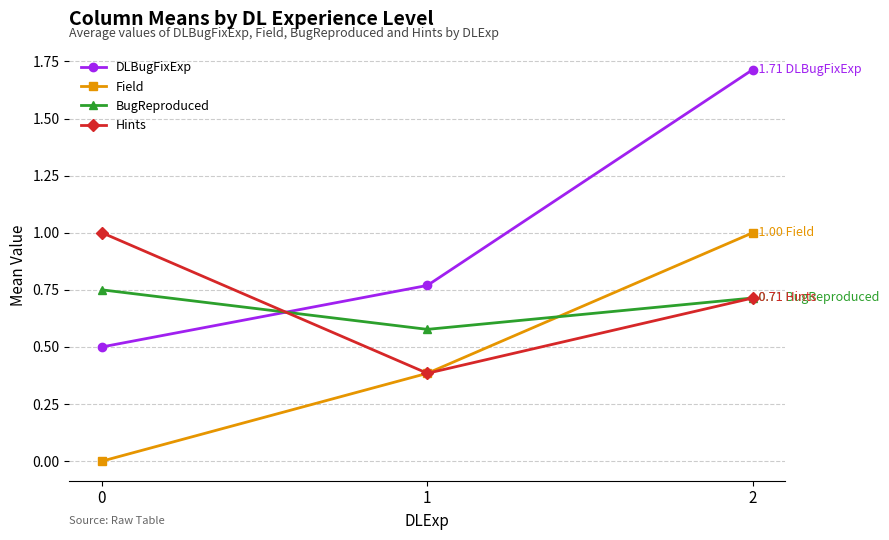

Which series changed the most between 0 and 2?

DLBugFixExp